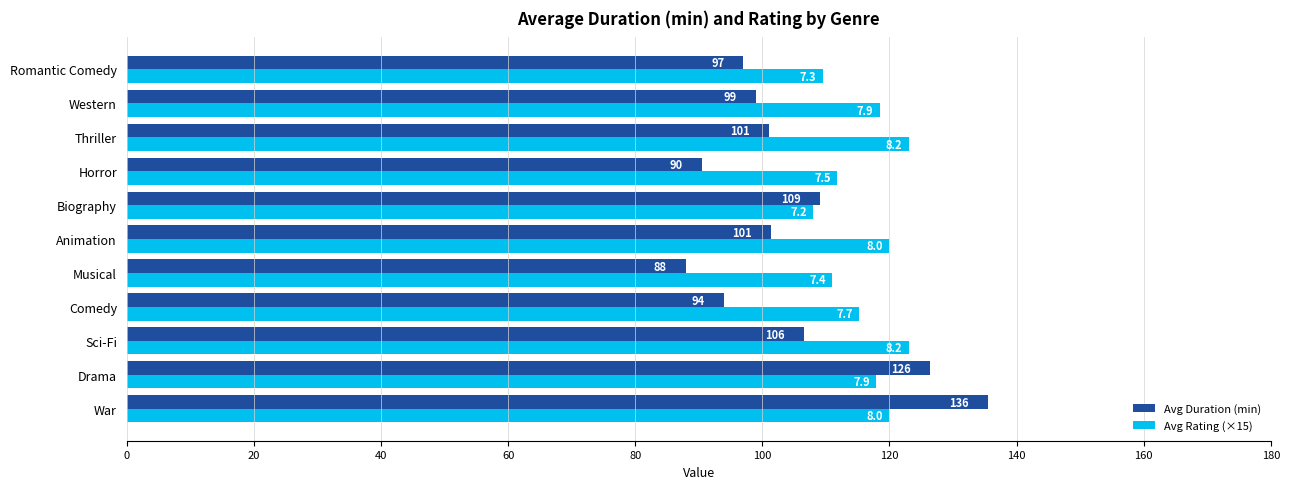

What are all the series names shown in the legend?

Avg Duration (min), Avg Rating (×15)